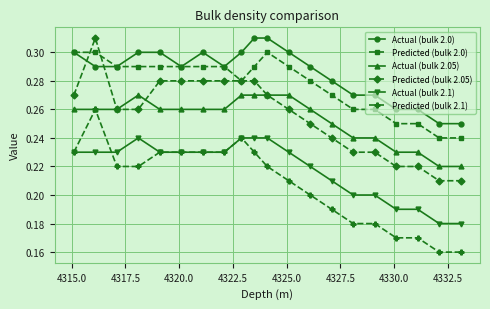

True or false: Predicted (bulk 2.0) has more than 0 points higher than both neighbors.

True